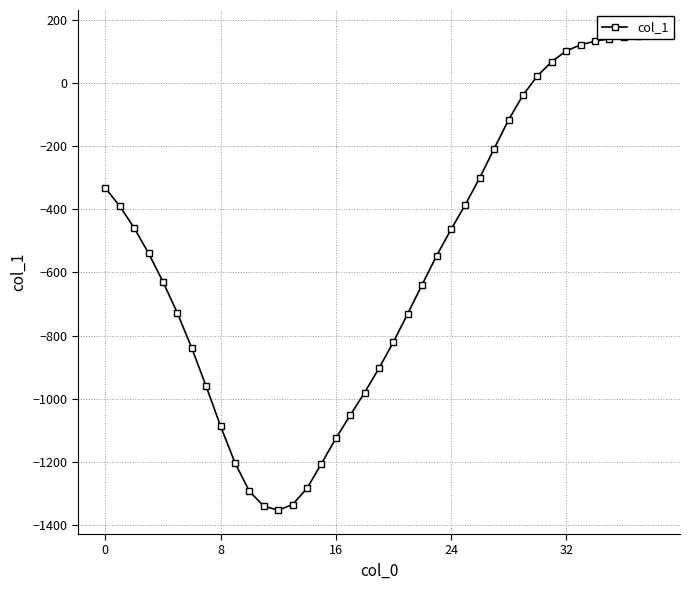

How many points are lower than both their immediate neighbors (excluding endpoints)?

1